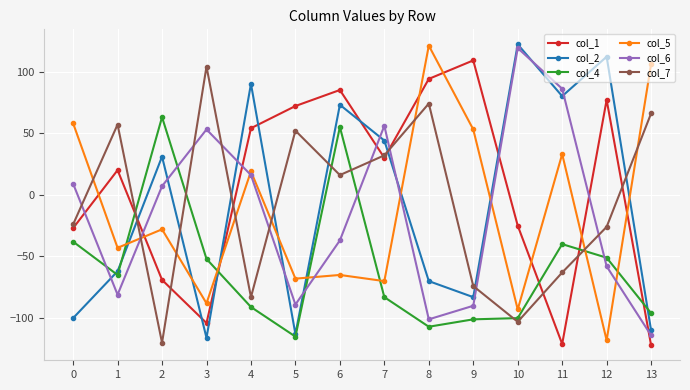

True or false: col_6 has a value of 119 at 10.

True